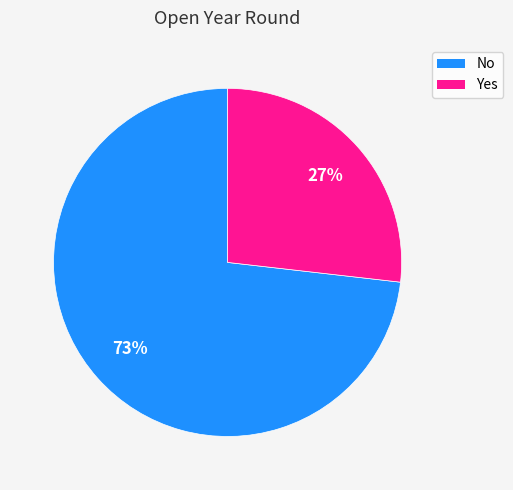

Do Yes and No together represent more than half of the pie?

Yes